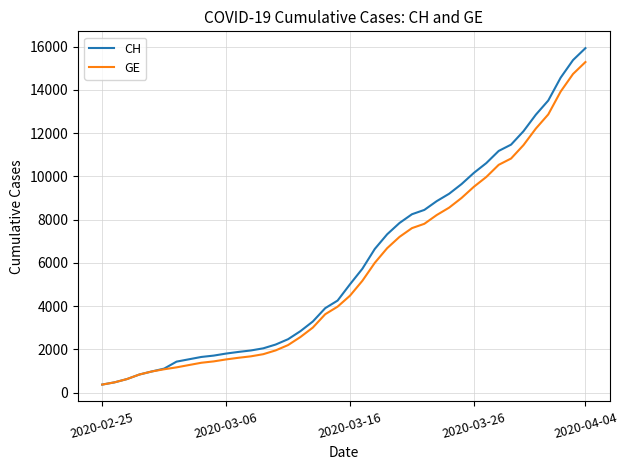

Which series has the largest range (max minus min)?

CH